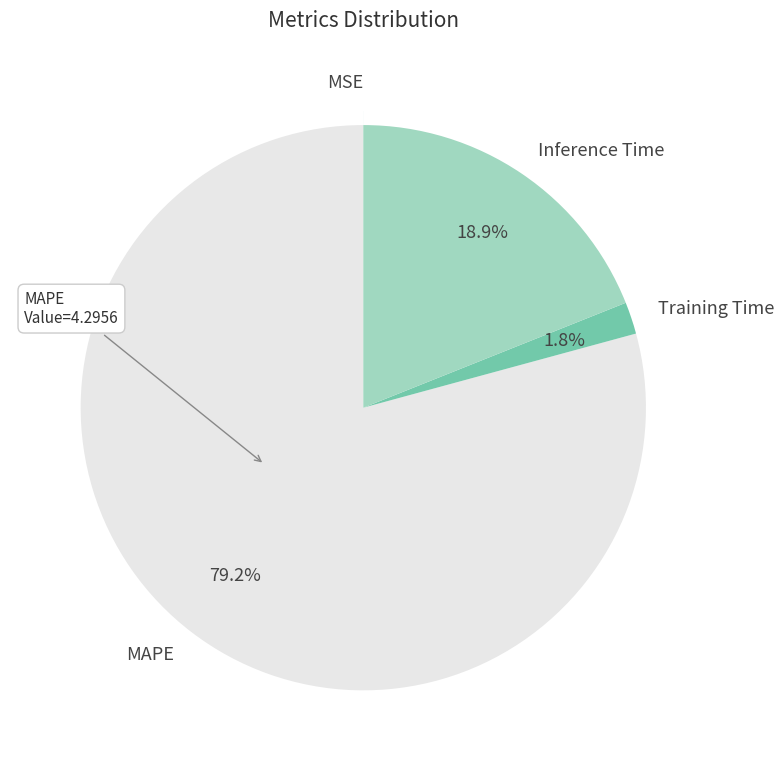

Which slice is the largest?

MAPE